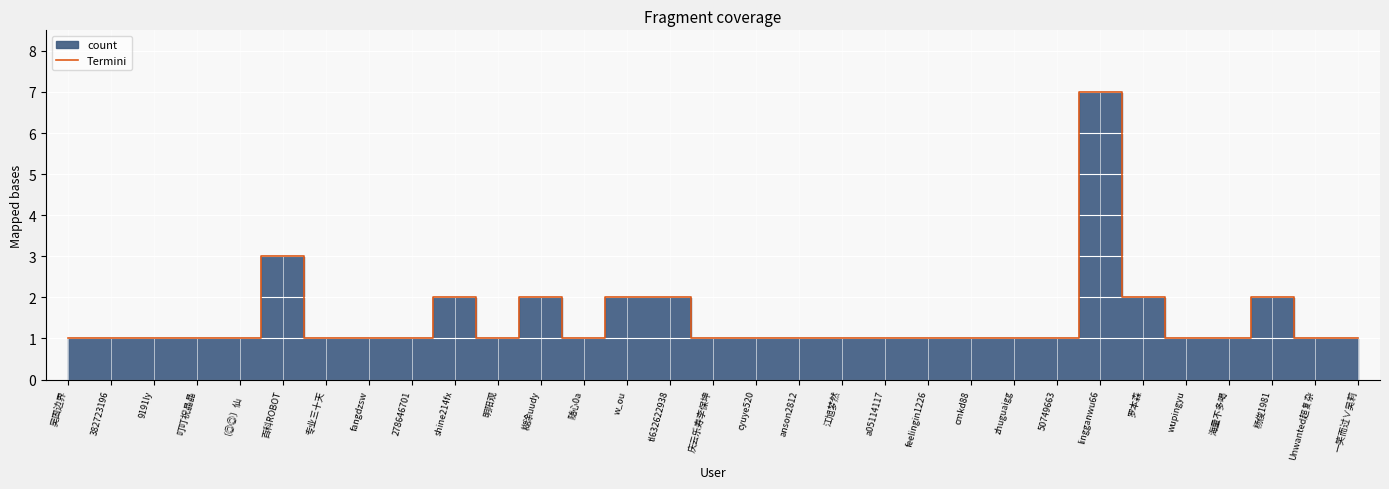

How many lines are shown in the chart?

1